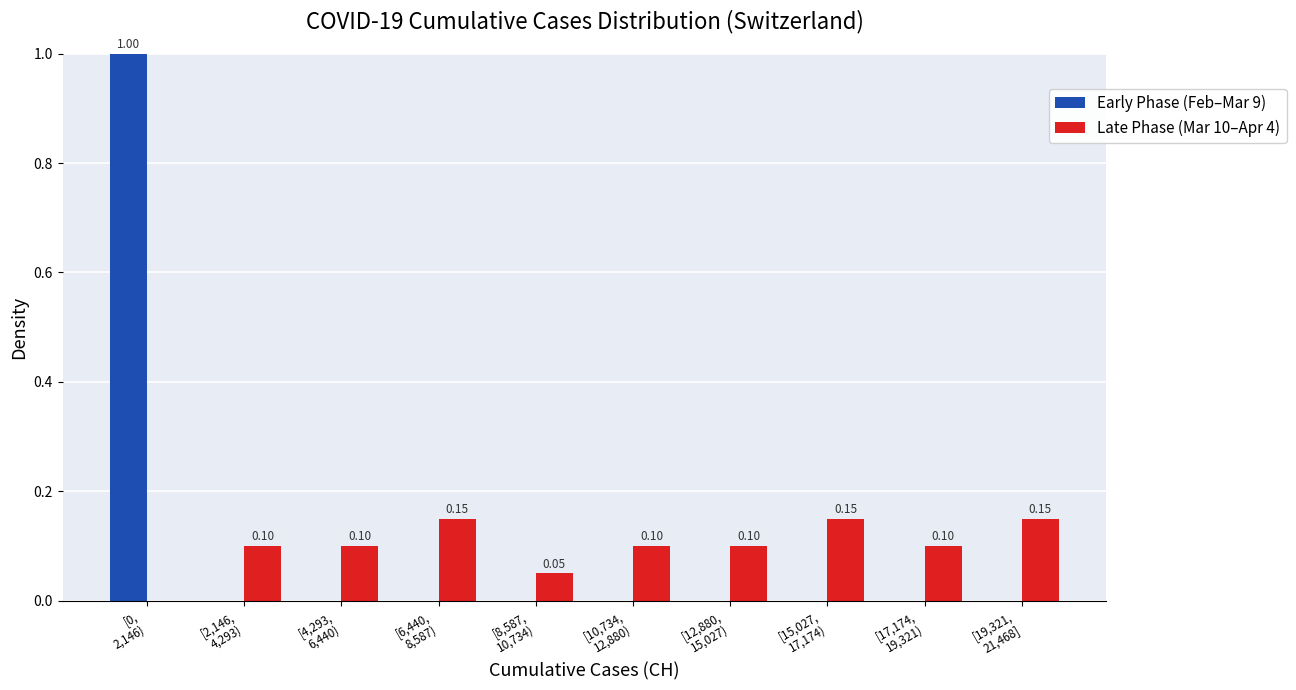

What is the sum of all Late Phase (Mar 10–Apr 4) values?

1.0